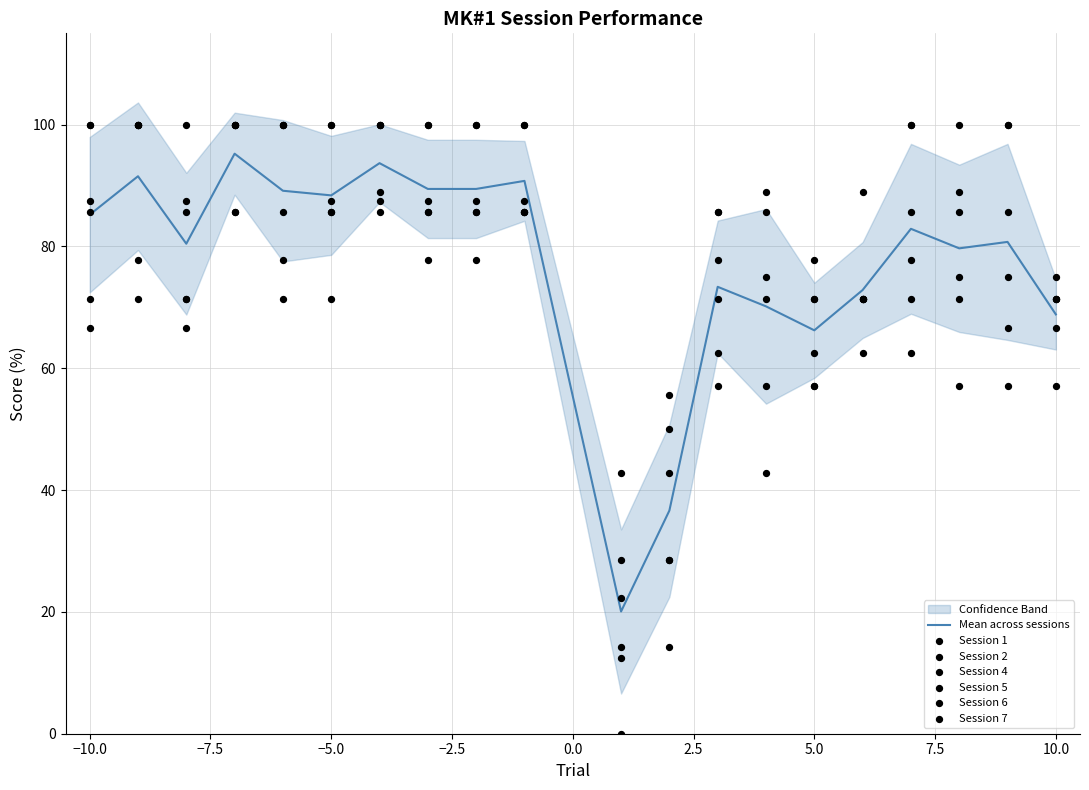

Where is Mean across sessions nearest to the value 57?

5.0